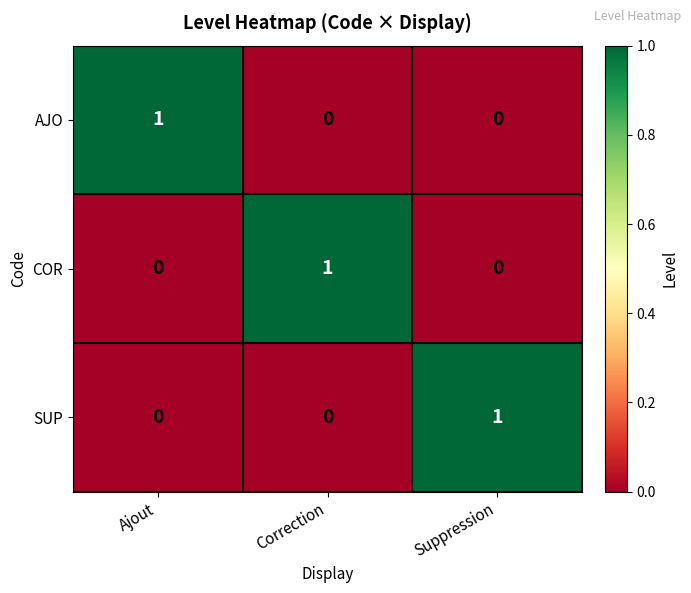

The SUP series shows 1 at Suppression. True or false?

True